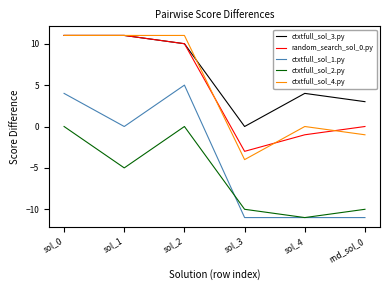

What is the spread (max minus min) of values at sol_0?

11